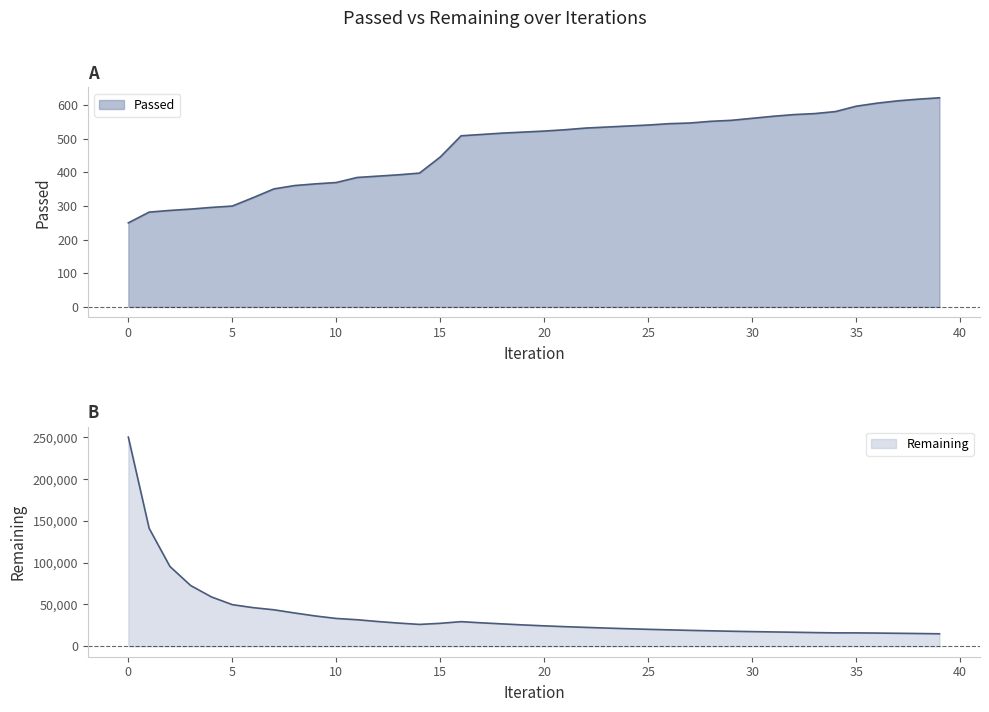

What is the sum of all Remaining values?

1489962